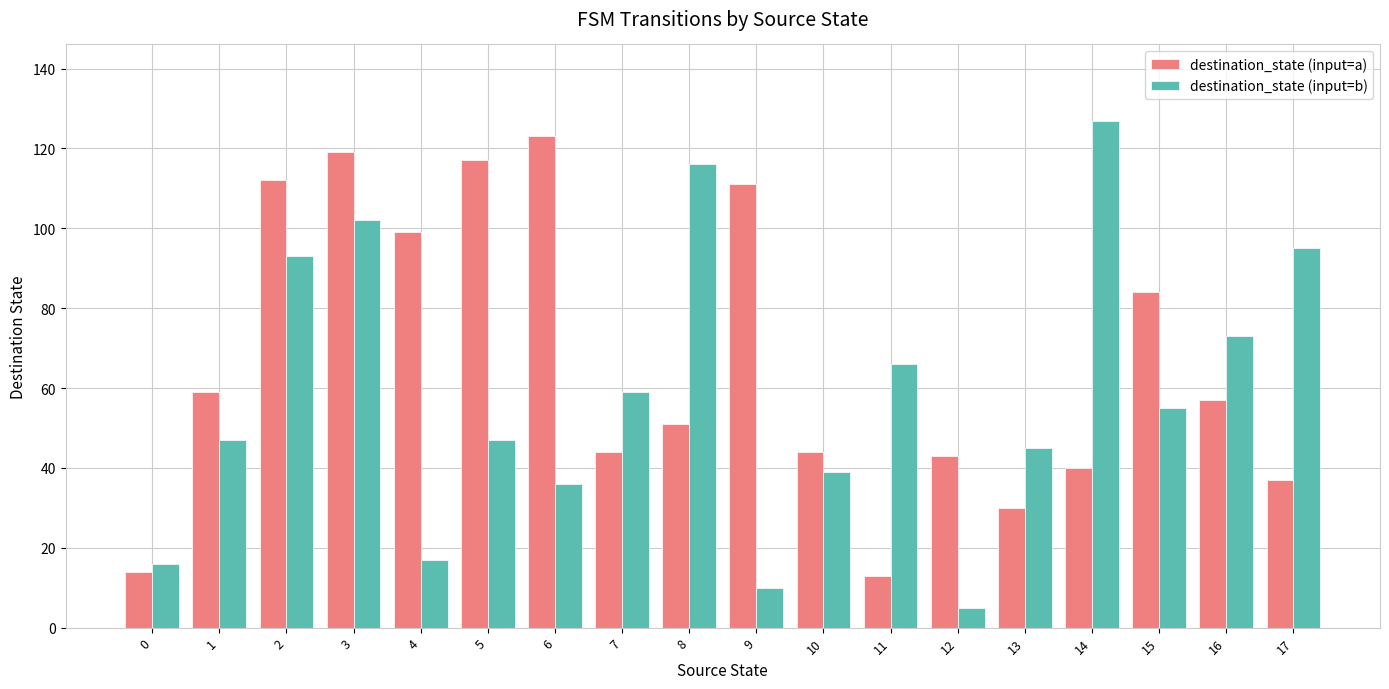

What are all the series names shown in the legend?

destination_state (input=a), destination_state (input=b)